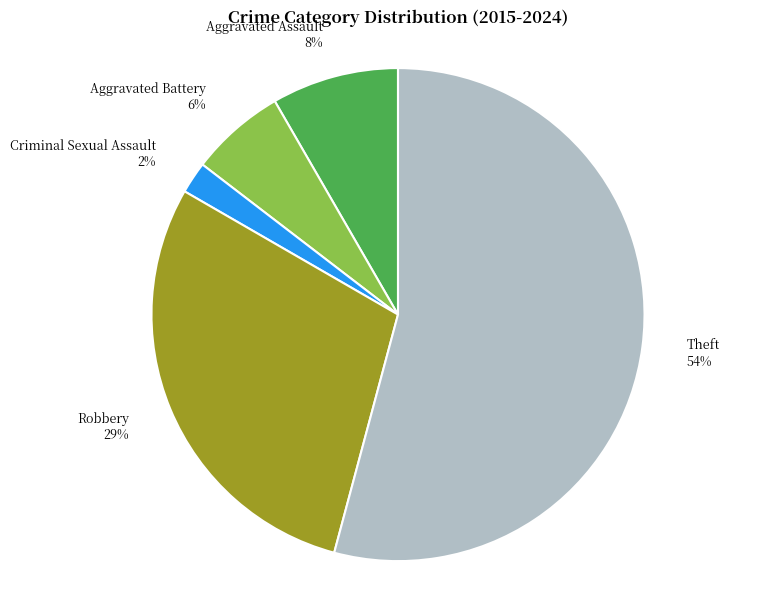

How many slices are in this pie chart?

5